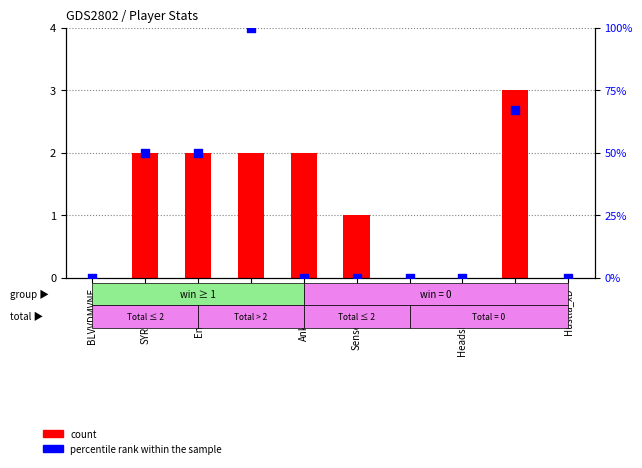

At how many categories does at least one series exceed 31?

4